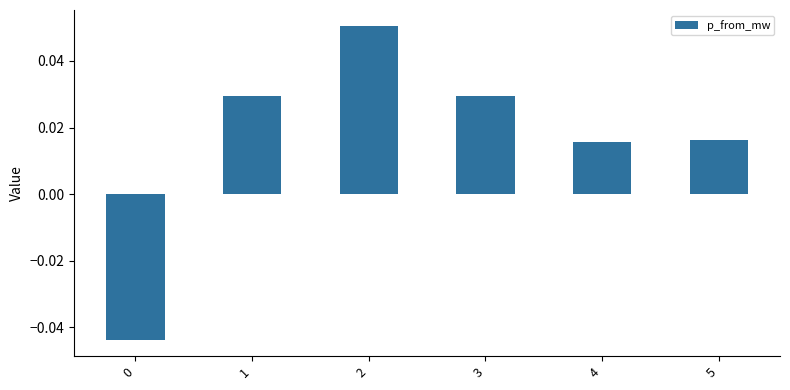

What is the change in value from 0 to 2?

+0.1